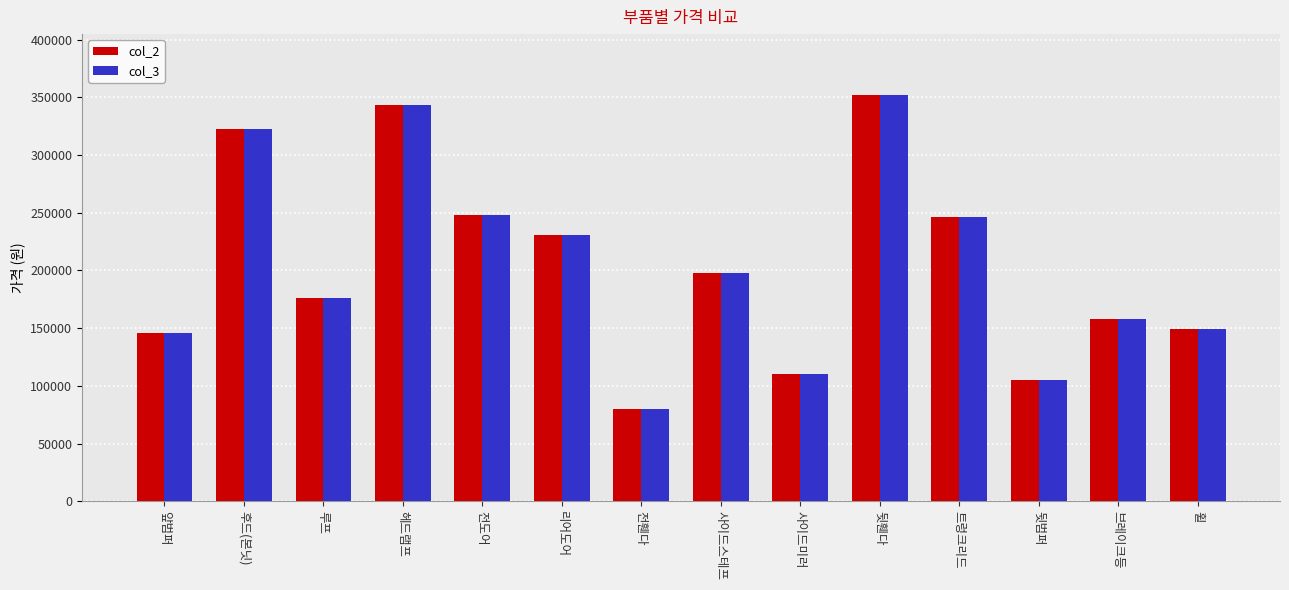

Reading right to left, list all the values displayed in this chart.

col_2: 149000	158000	105000	246000	352000	110000	198000	80000	231000	248000	343000	176000	323000	146000
col_3: 149000	158000	105000	246000	352000	110000	198000	80000	231000	248000	343000	176000	323000	146000